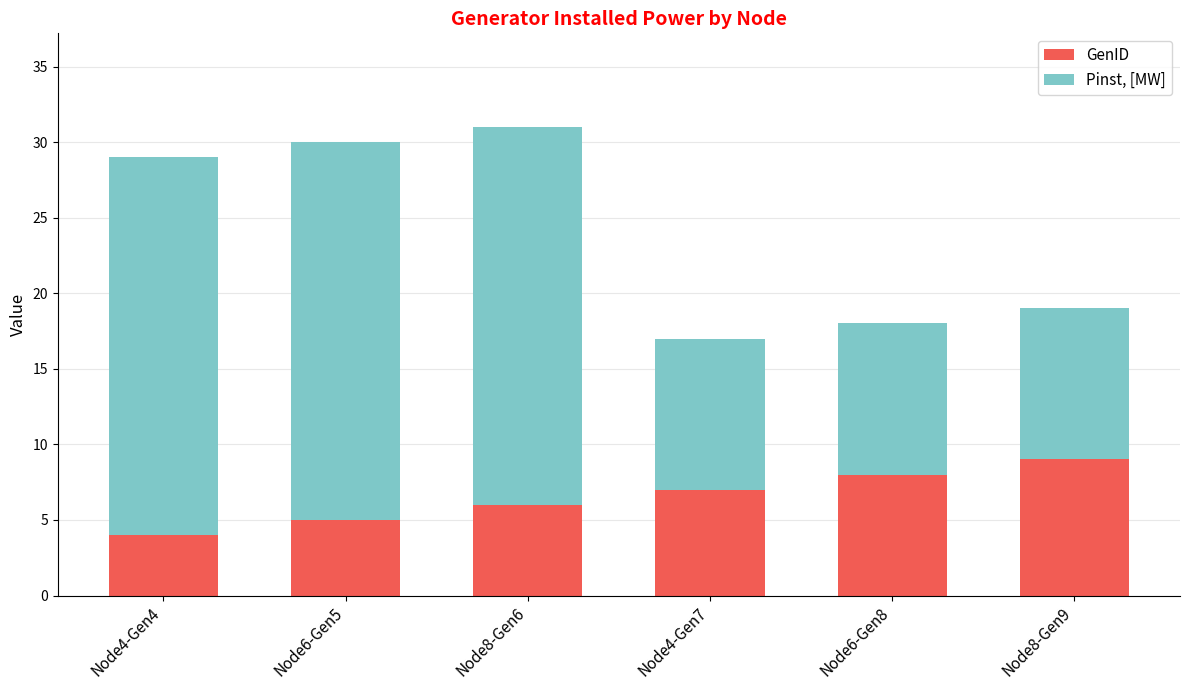

Which category has the highest value in the GenID series?

Node8-Gen9